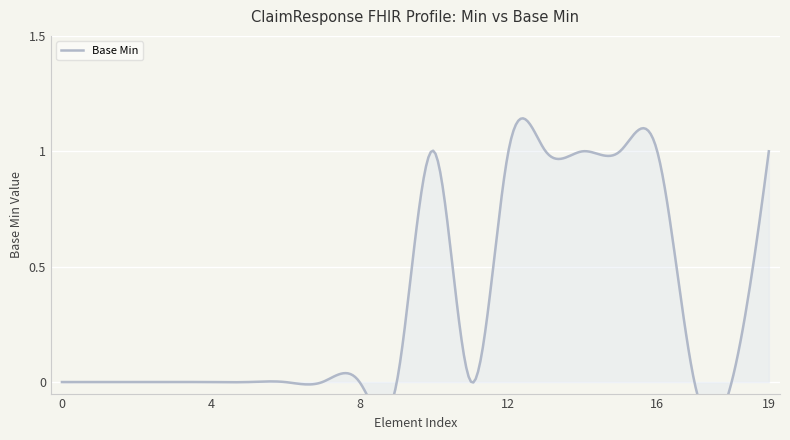

Reading left to right, list all the values displayed in this chart.

0=0	0=0	0=0	0=0	0=0	0=0	0=0	0=0	0=0	0=0	1=1	1=0	1=1	1=1	1=1	1=1	1=1	0=0	0=0	1=1